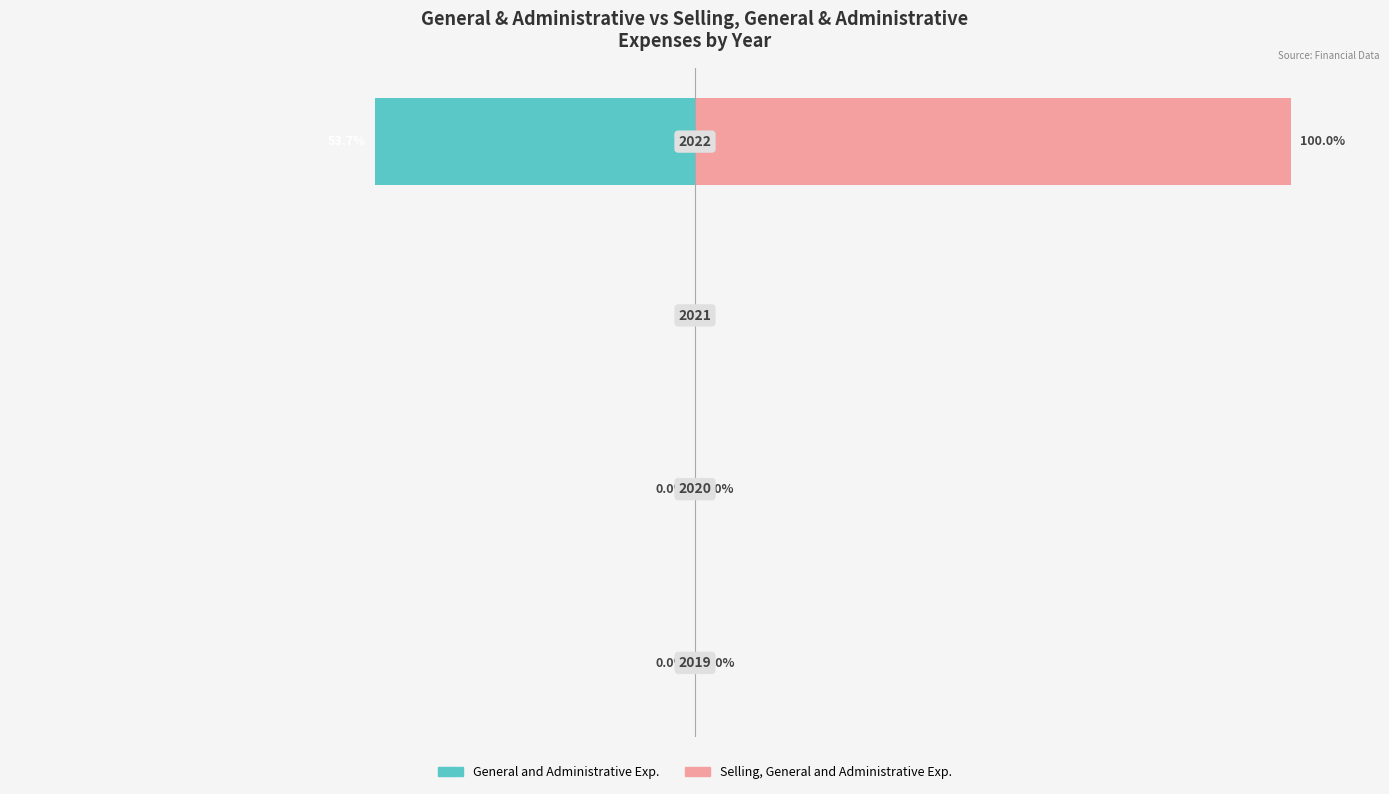

Reading right to left, extract all data points from this chart.

General and Administrative Exp.: 3=-53.7	2=0.0	1=-0.0	0=-0.0
Selling, General and Administrative Exp.: 3=100.0	2=0.0	1=0.0	0=0.0